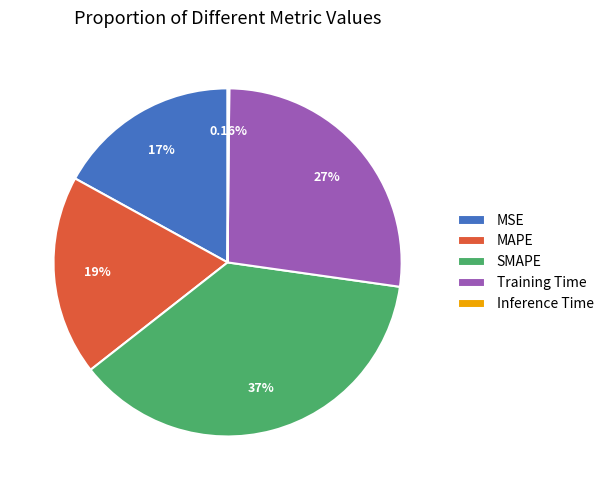

To the nearest percent, what is the combined percentage of MAPE and Training Time?

46%